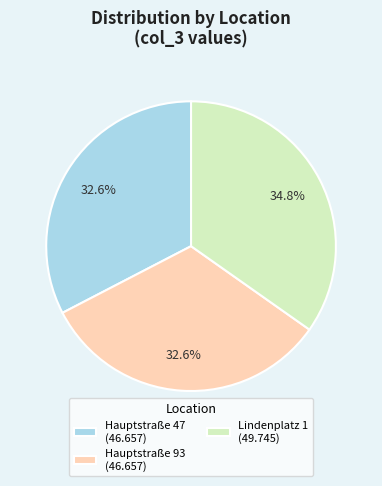

Is the sum of Hauptstraße 47 and Lindenplatz 1 greater than half?

Yes